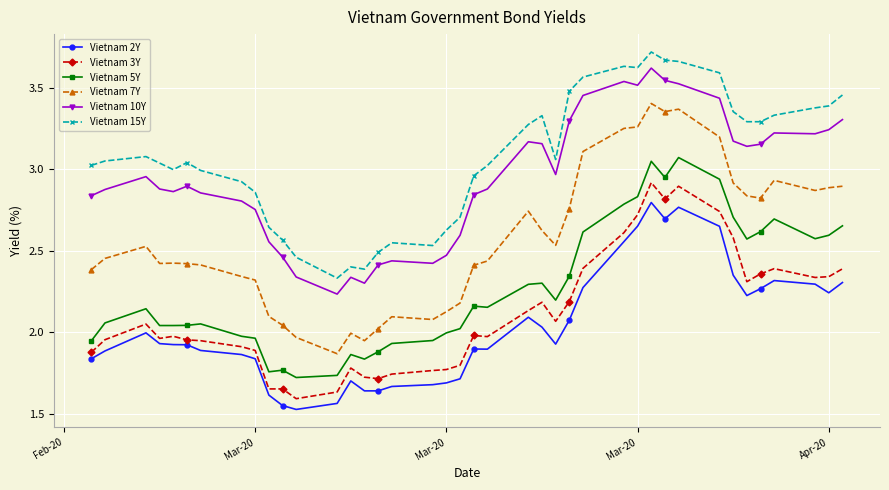

What is the difference between the second highest and second lowest values in the Vietnam 15Y series?

1.3